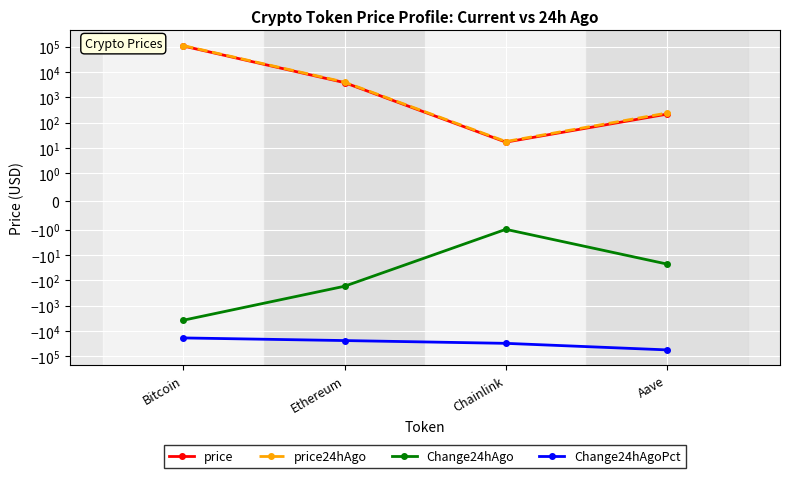

List the series in order of their peak value, lowest first.

Change24hAgoPct, Change24hAgo, price, price24hAgo